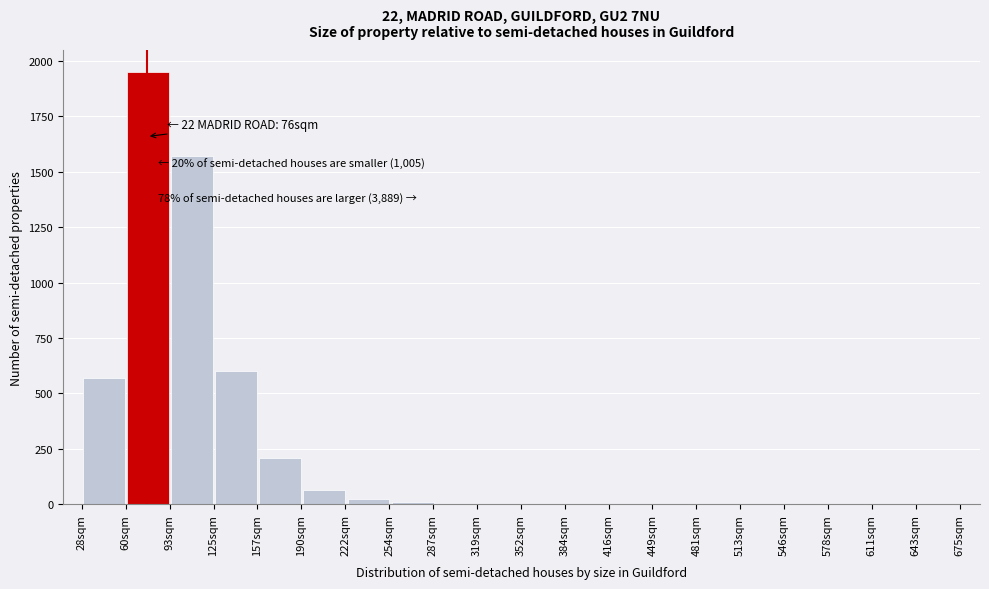

Which range on the x-axis has the tallest bar?

60.5 to 93.0